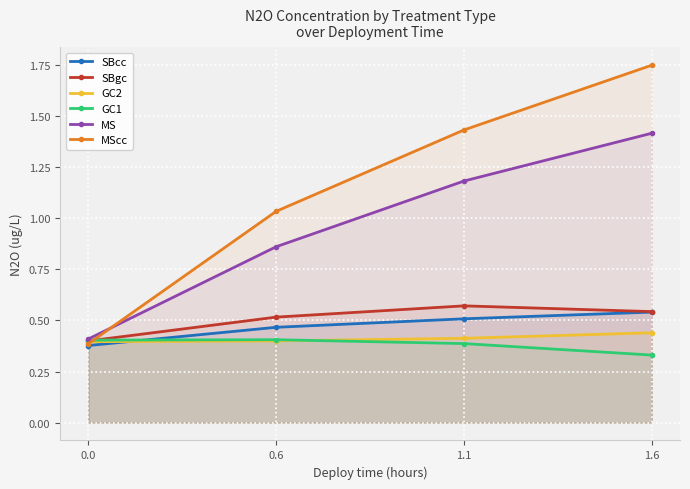

The value of SBgc at 0.6 is 0.7. True or false?

False